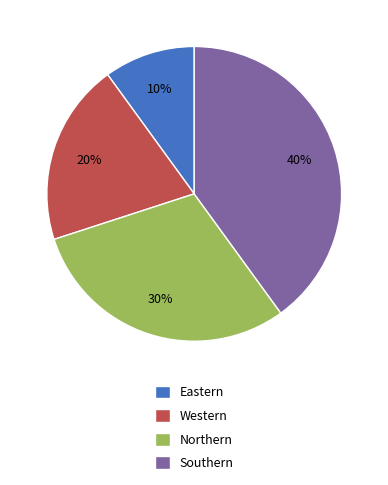

Rank the categories by value from lowest to highest.

Eastern, Western, Northern, Southern